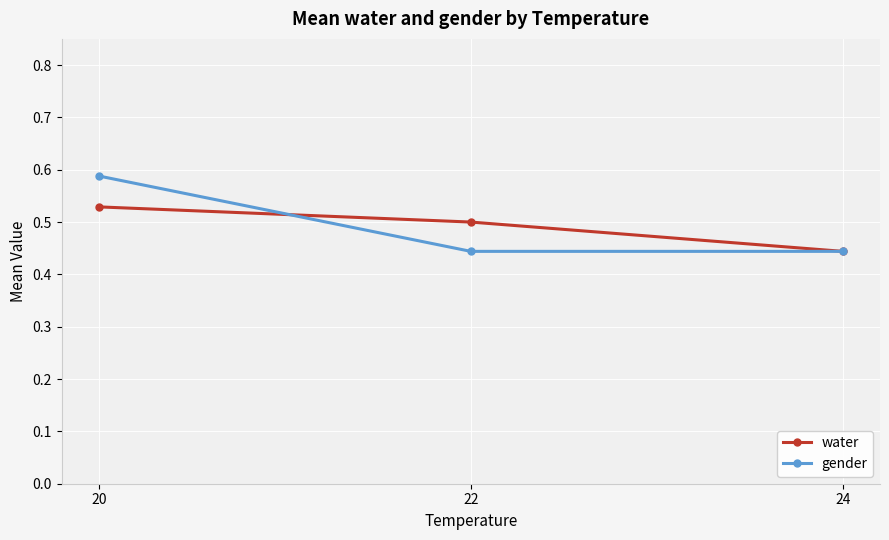

At which category is the sum across all series the highest?

20